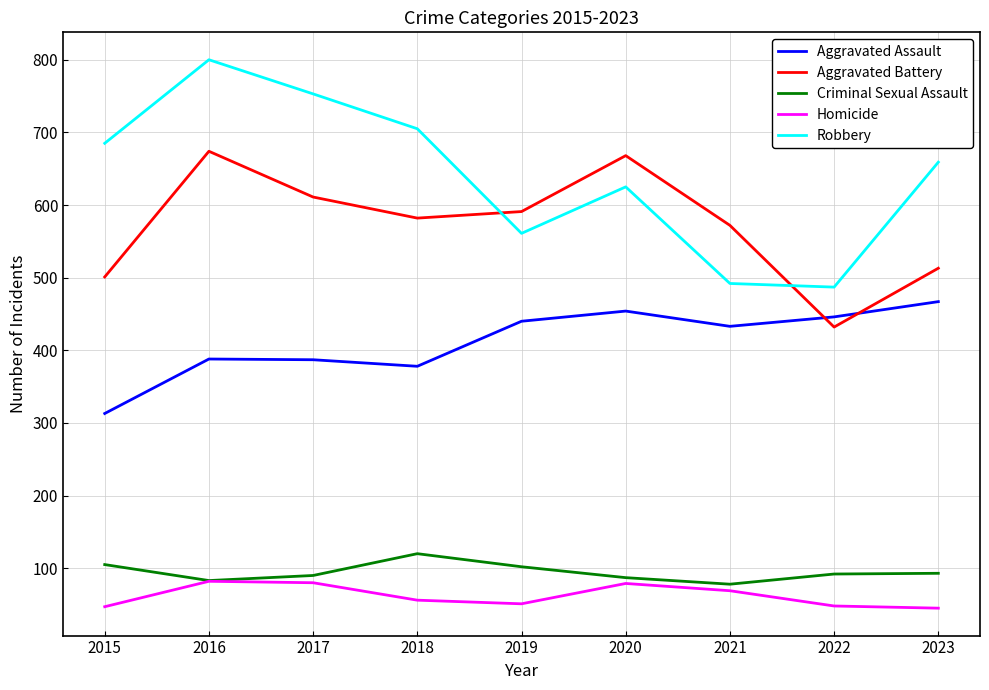

Which series ends up on top after the final intersection of Aggravated Battery and Robbery?

Robbery